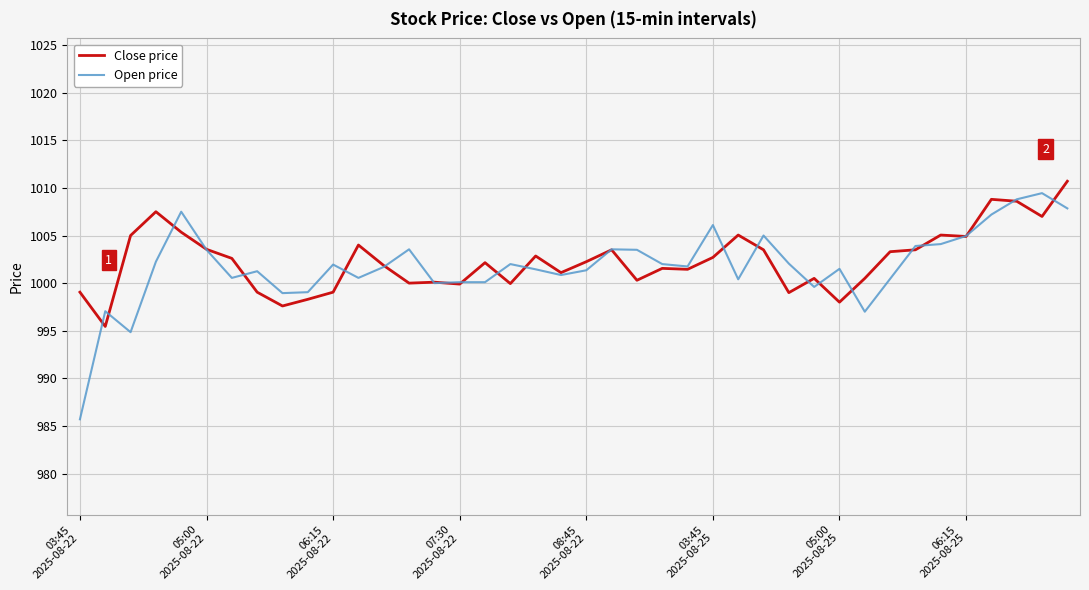

True or false: Close price and Open price intersect in this chart.

True